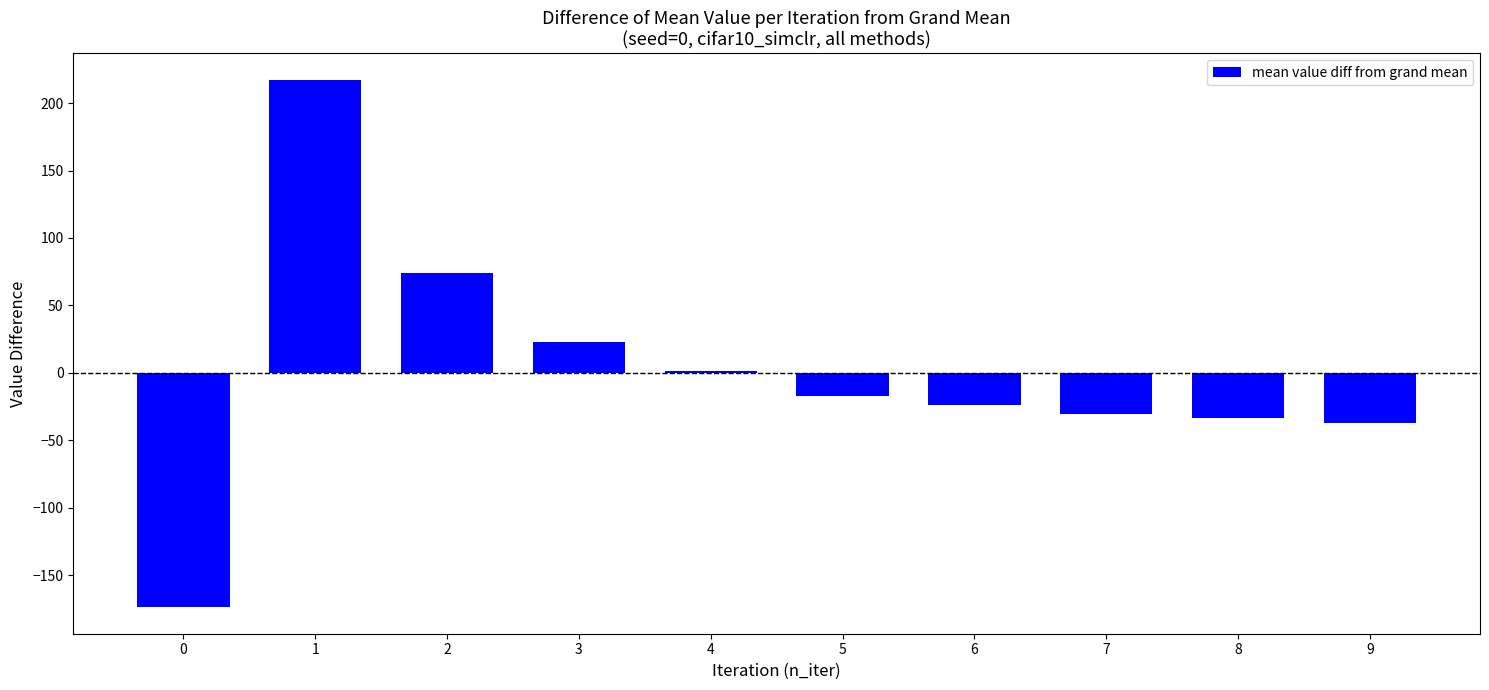

Reading left to right, extract all data points from this chart.

-173.9	217.3	74.1	23.0	1.1	-16.9	-23.6	-30.5	-33.4	-37.2